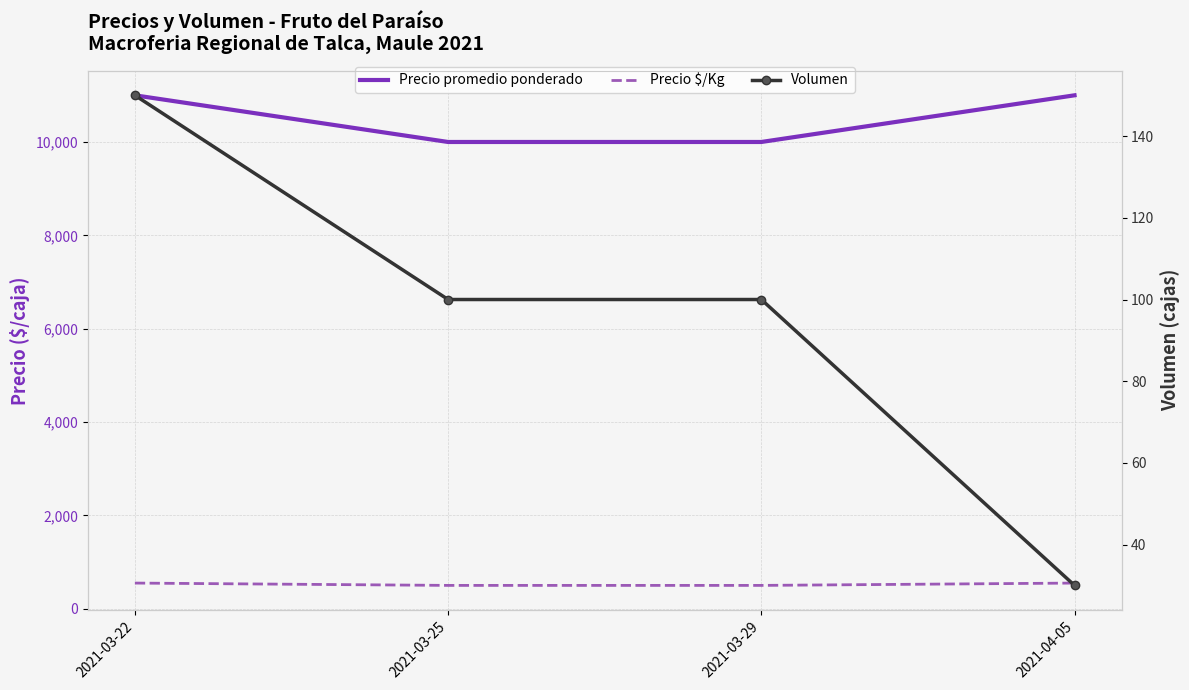

Reading left to right, extract all data points from this chart.

Precio promedio ponderado: 2021-03-22=11000	2021-03-25=10000	2021-03-29=10000	2021-04-05=11000
Precio $/Kg: 2021-03-22=550	2021-03-25=500	2021-03-29=500	2021-04-05=550
Volumen: 2021-03-22=150	2021-03-25=100	2021-03-29=100	2021-04-05=30